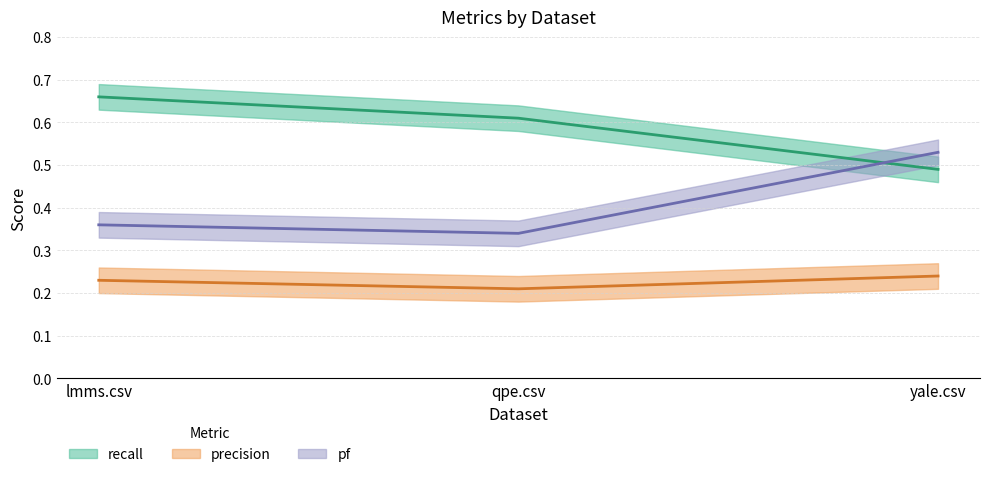

Reading left to right, list all the values displayed in this chart.

recall: lmms.csv=0.7	qpe.csv=0.6	yale.csv=0.5
precision: lmms.csv=0.2	qpe.csv=0.2	yale.csv=0.2
pf: lmms.csv=0.4	qpe.csv=0.3	yale.csv=0.5